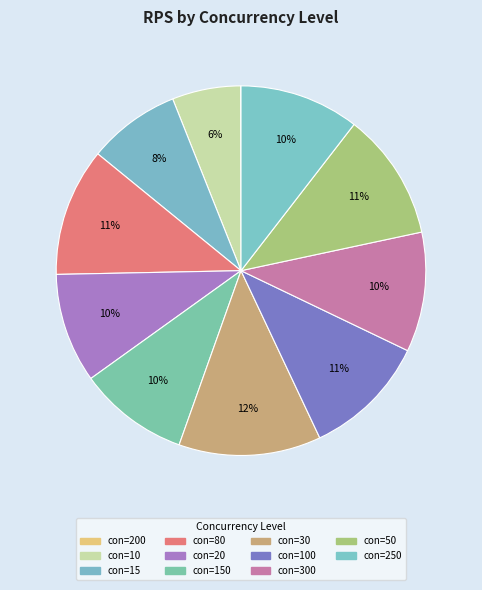

Which slice is the largest?

con=30